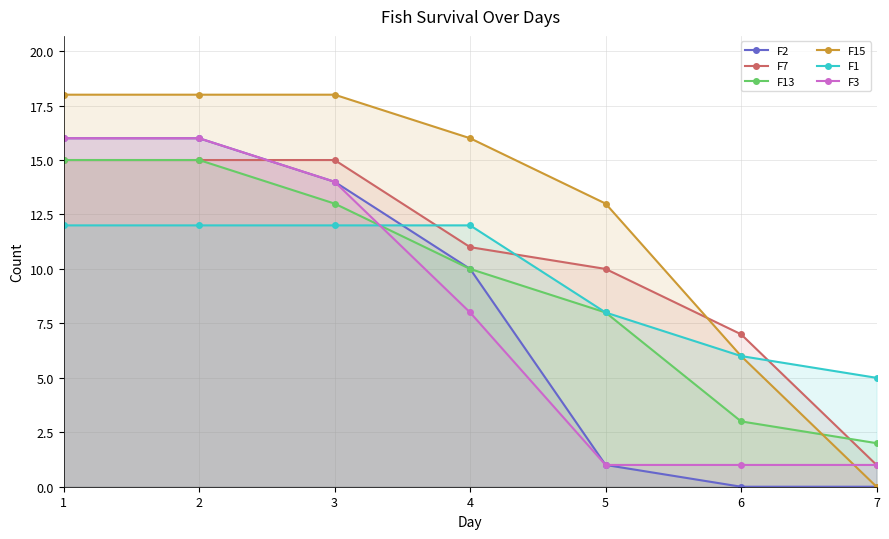

What is the total value across all series at 2?

92